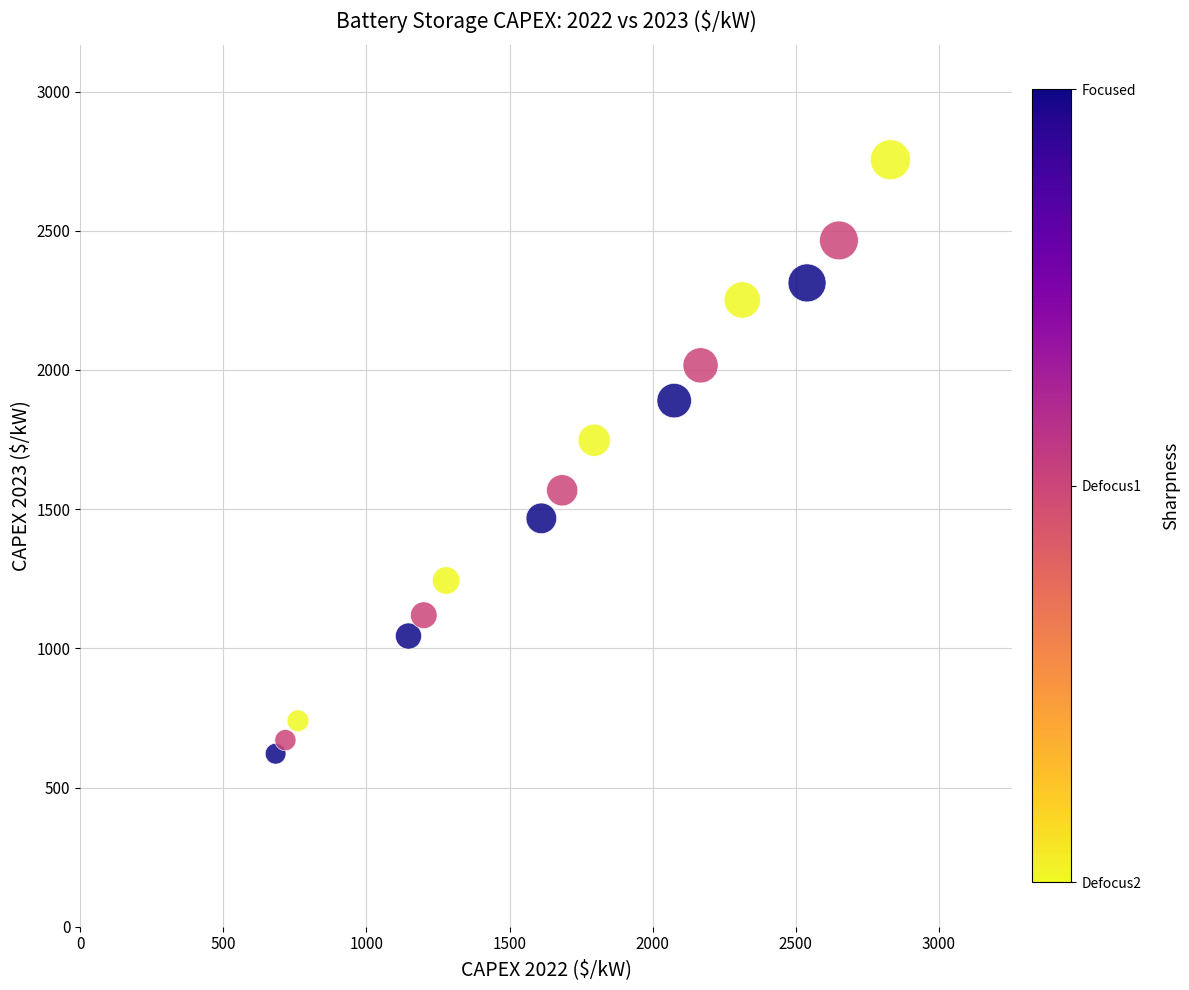

What is the range of Y values (max minus min)?

2133.6